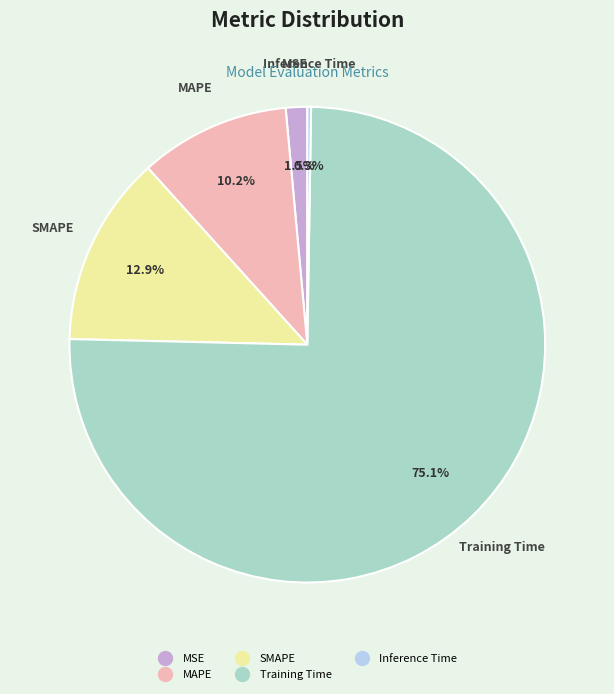

What percentage is the SMAPE slice, to the nearest percent?

13%